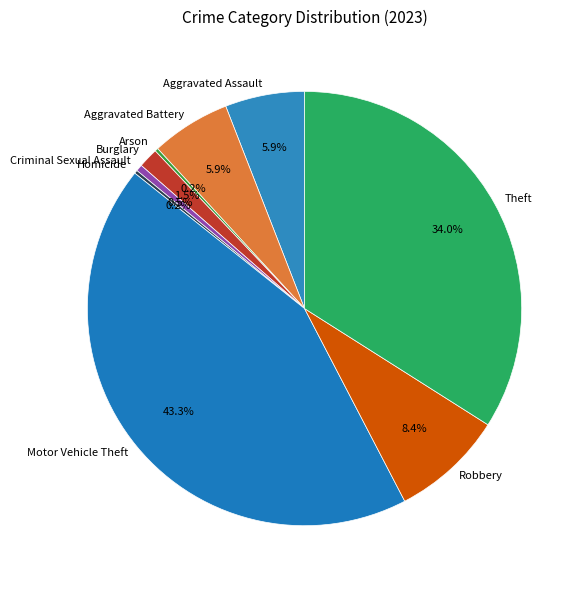

Is there any slice that represents more than half of the pie?

No